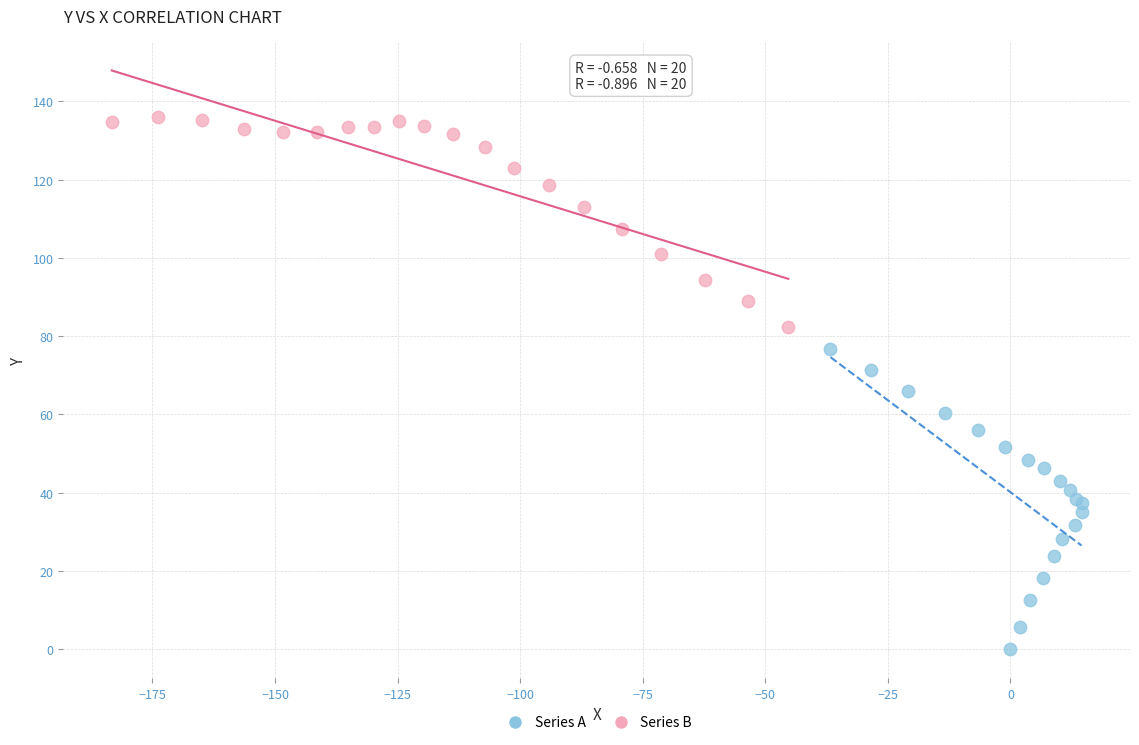

Which series has the widest spread of Y values?

Series A